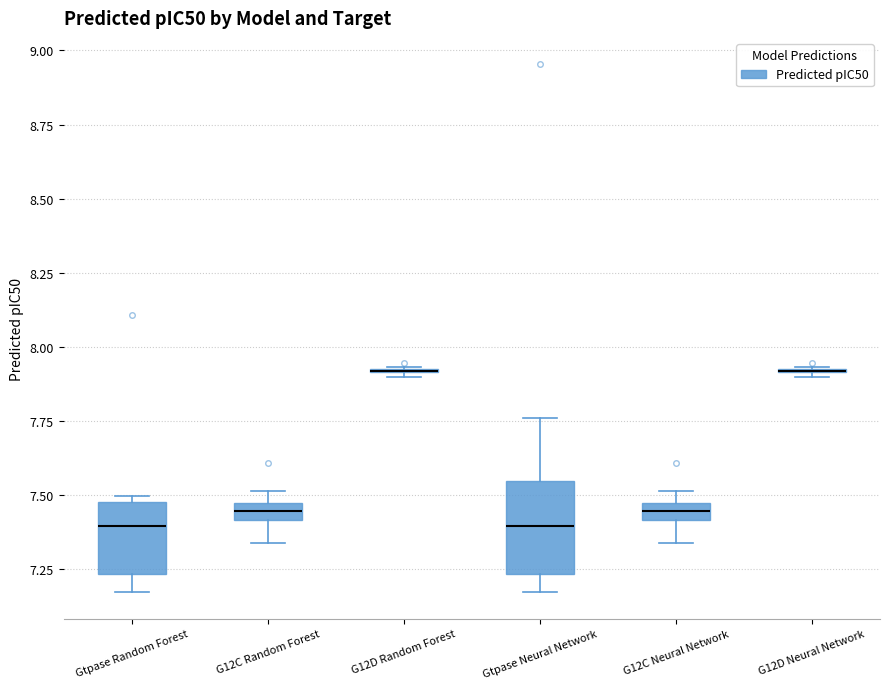

Where does the lower whisker of the box for Gtpase Random Forest end on the y-axis? The values are not printed on the chart, so give them approximately, as read against the axis.

7.15